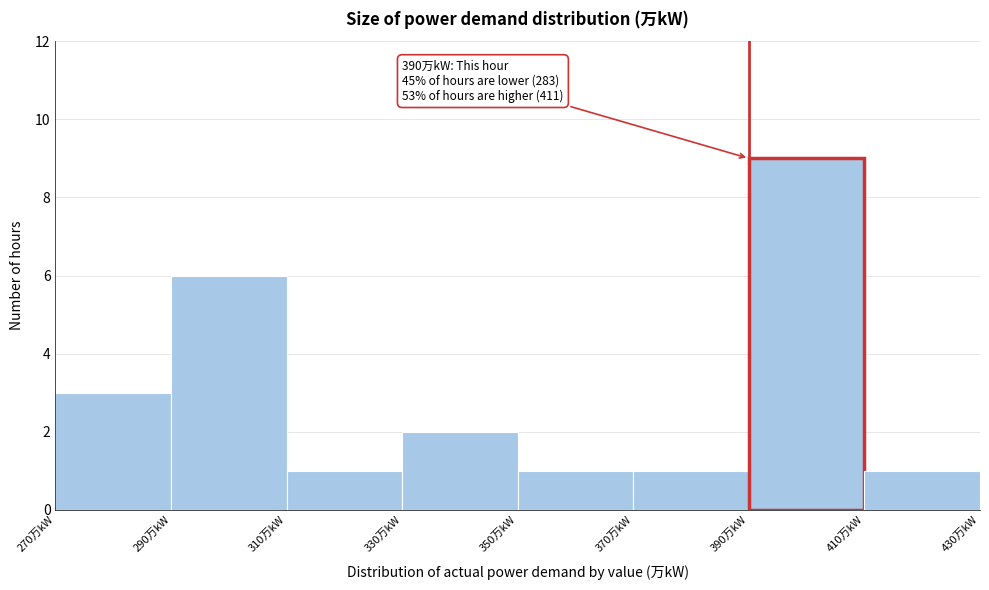

Which range on the x-axis has the tallest bar?

390 to 410